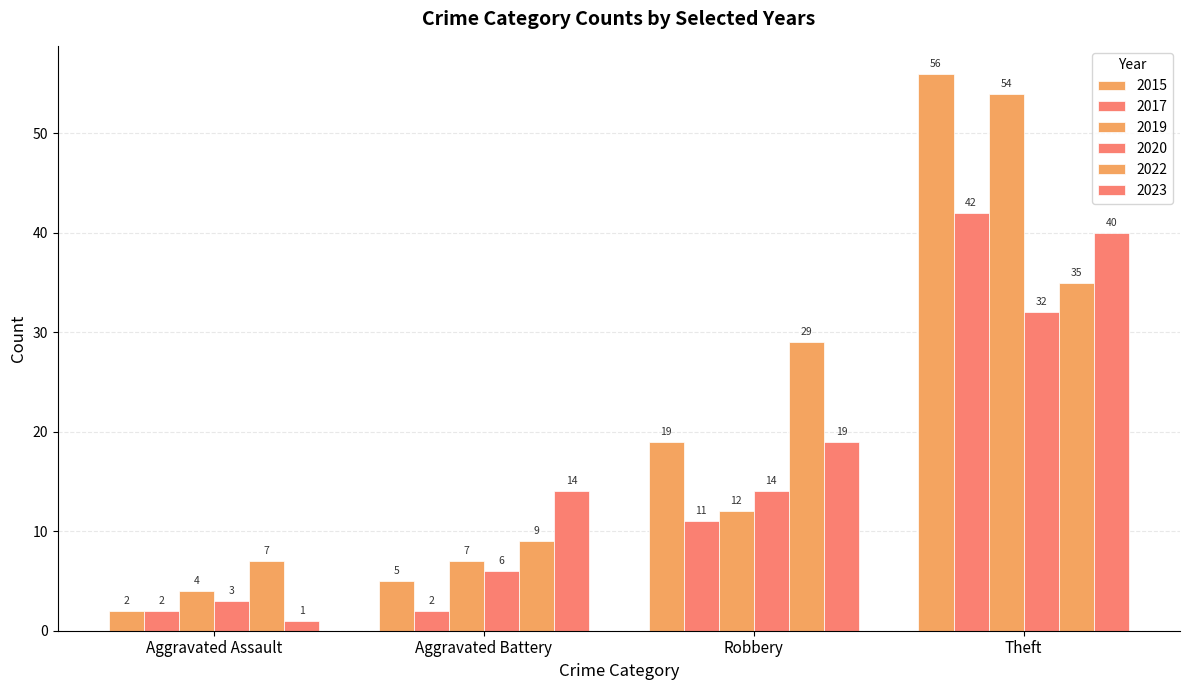

Which label corresponds to the smallest value in the chart?

Aggravated Assault